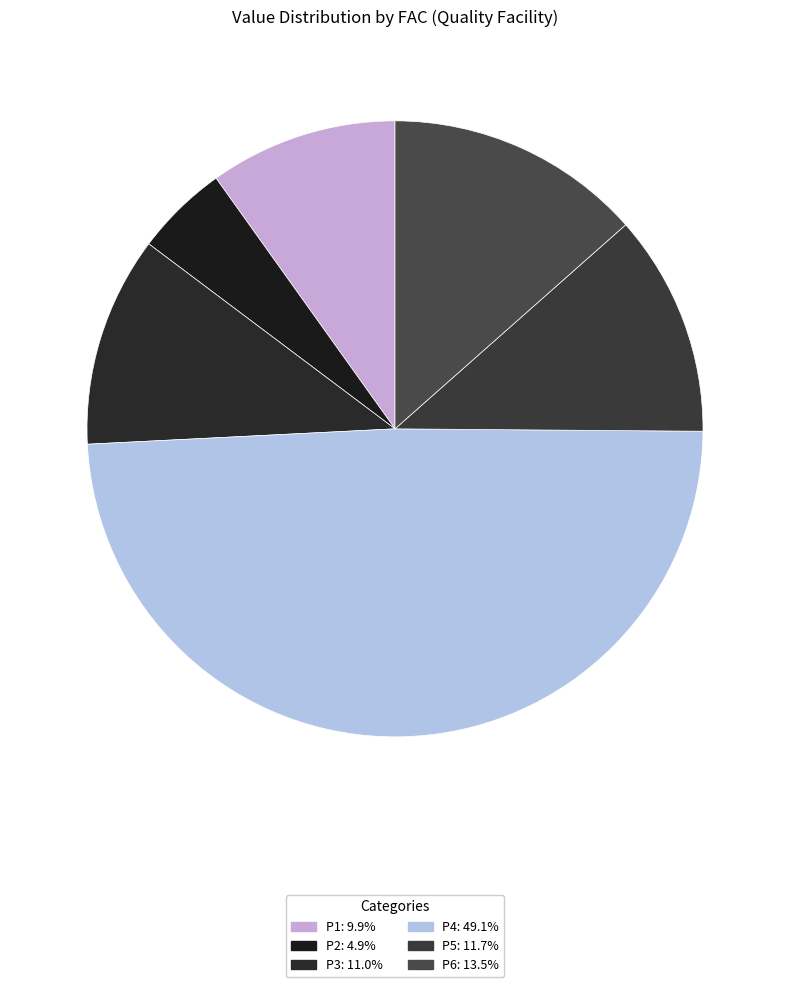

How many segments does this pie chart have?

6